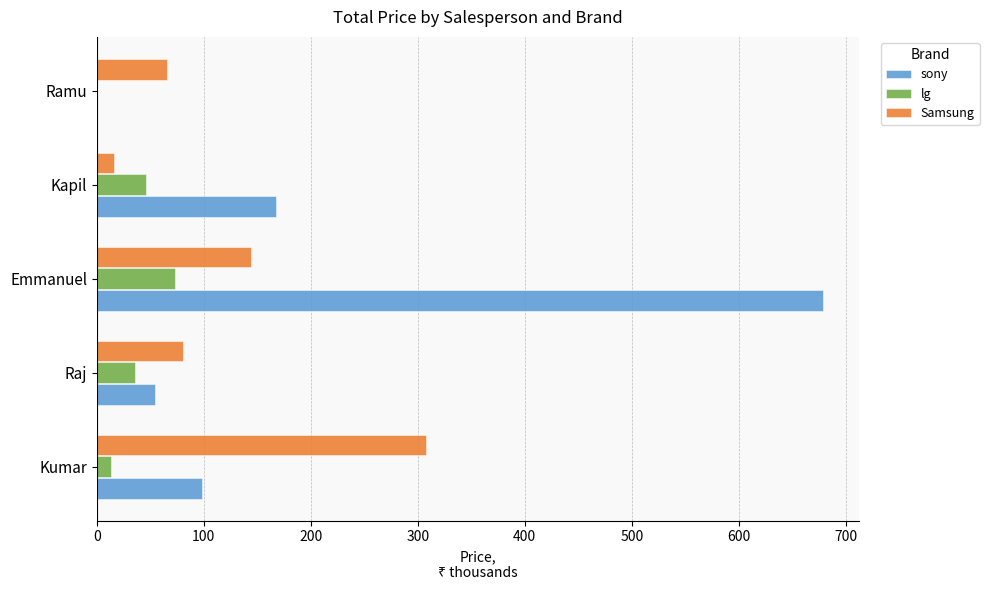

Which series has the largest total across all categories?

sony